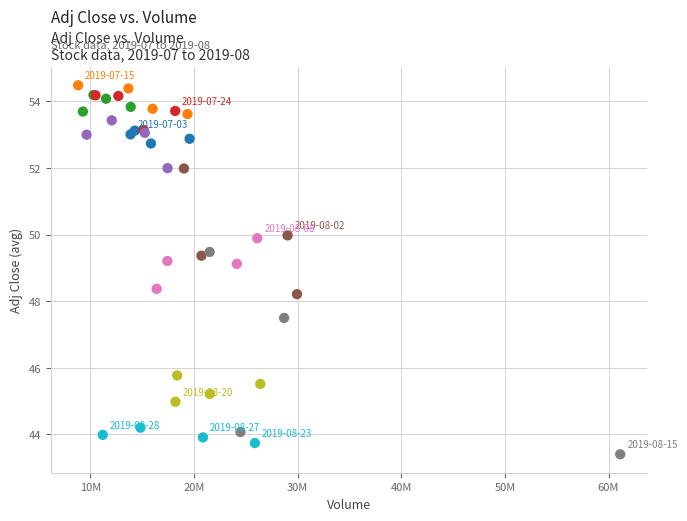

What Y value in the scatter plot is closest to 48?

48.2